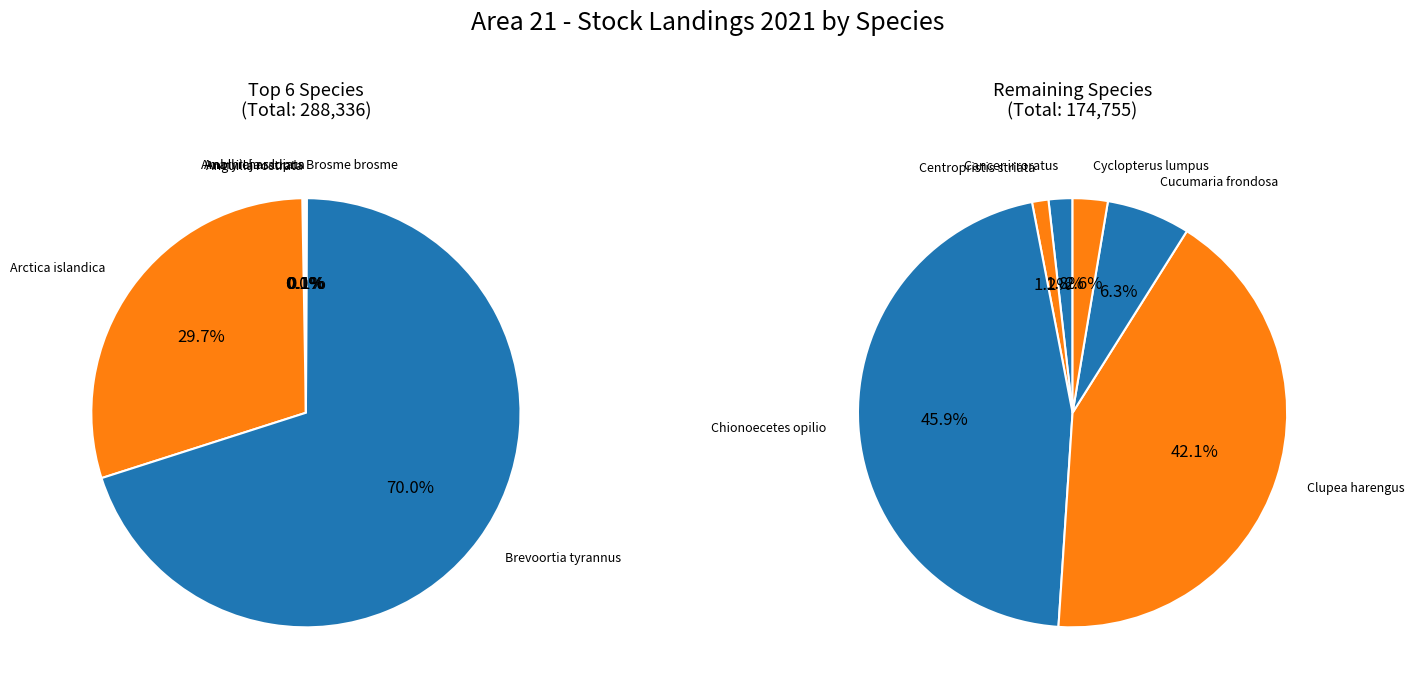

Does Cucumaria frondosa account for over 50% of the chart?

No